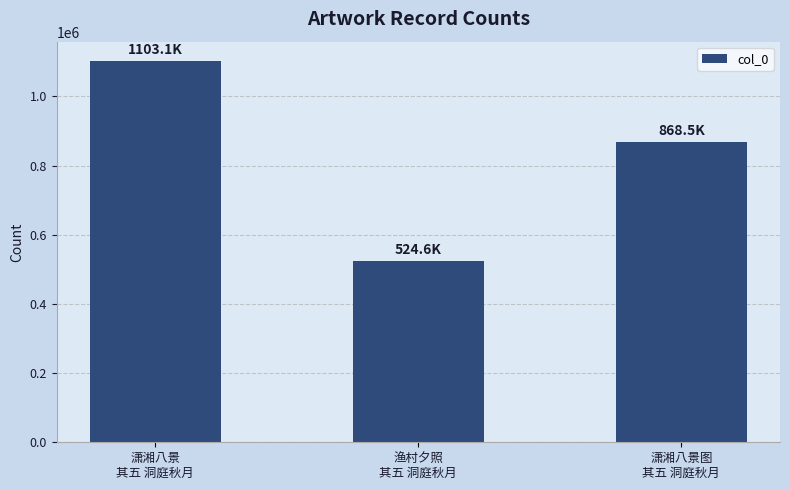

What position from the right is 潇湘八景
其五 洞庭秋月?

3